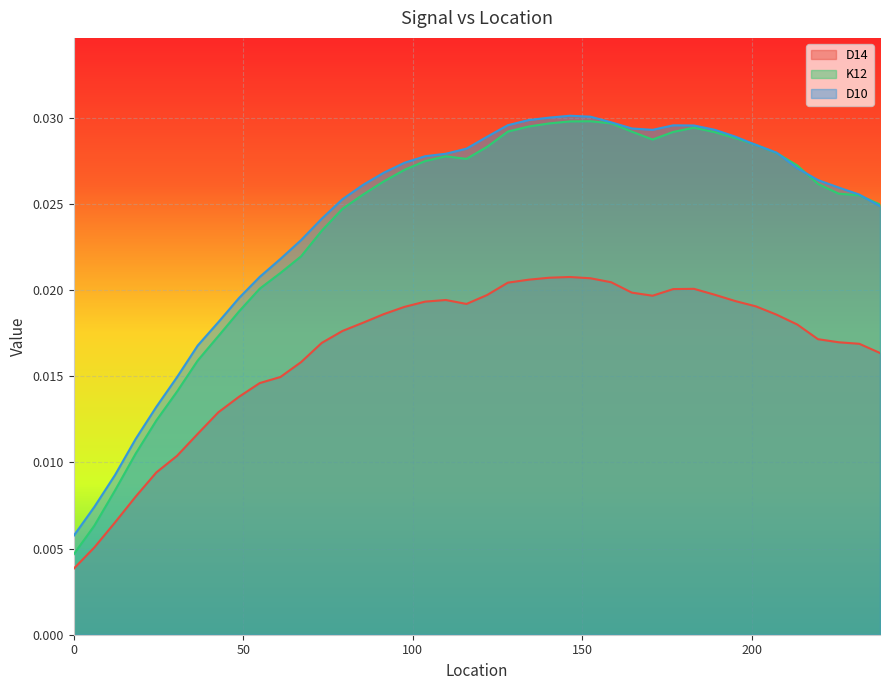

True or false: K12 and D14 cross at least once.

False